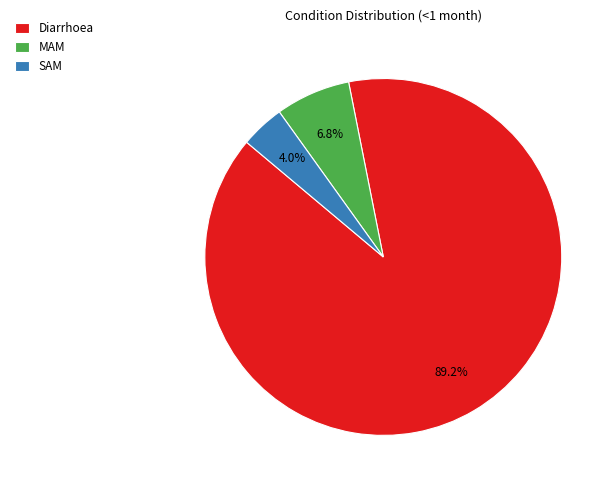

Does MAM represent more than half of the total?

No